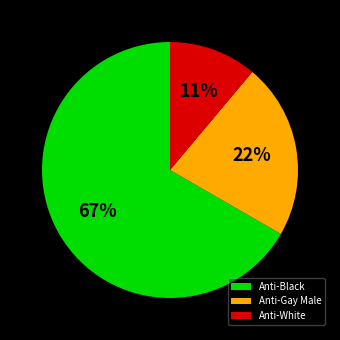

Which slice is the largest?

Anti-Black